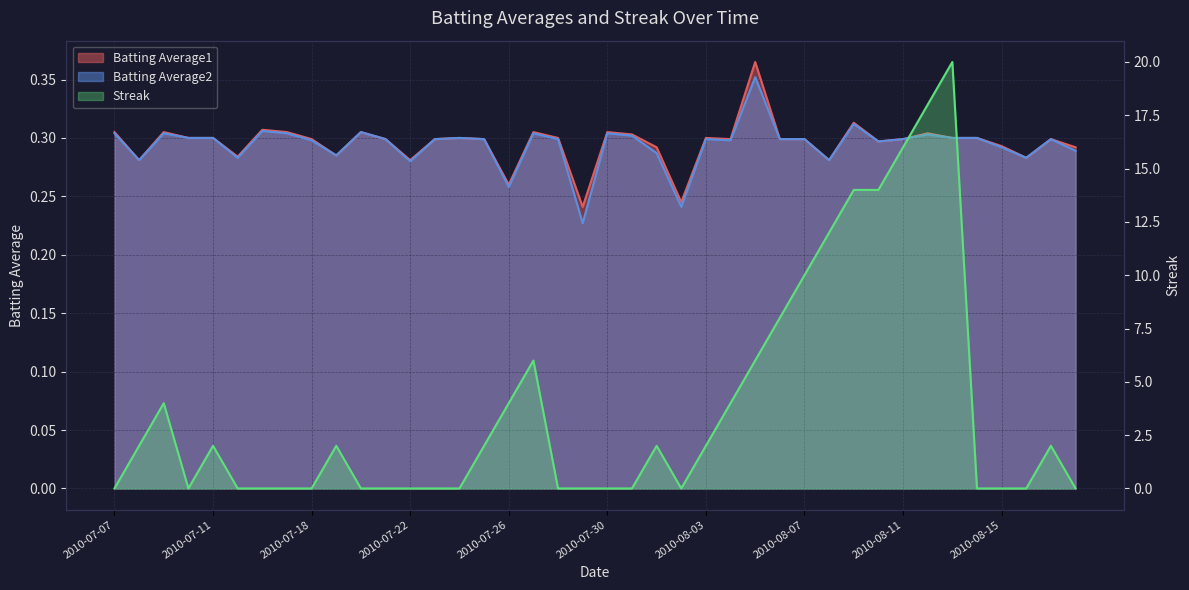

True or false: Batting Average2 has more than 0 interior local peaks.

True